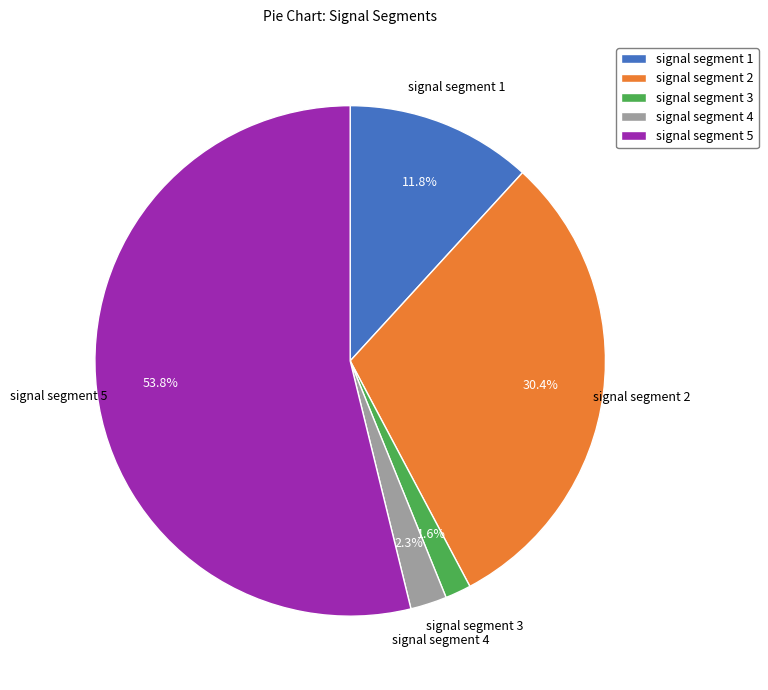

How much of the chart is everything except signal segment 2?

69.6%